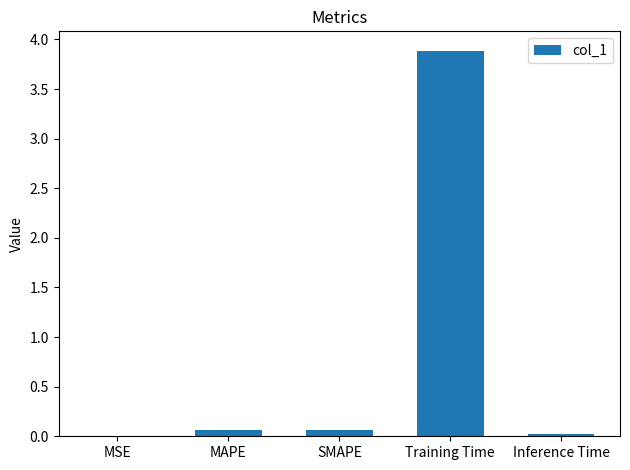

What is the sum of the values at MSE and Training Time?

3.9